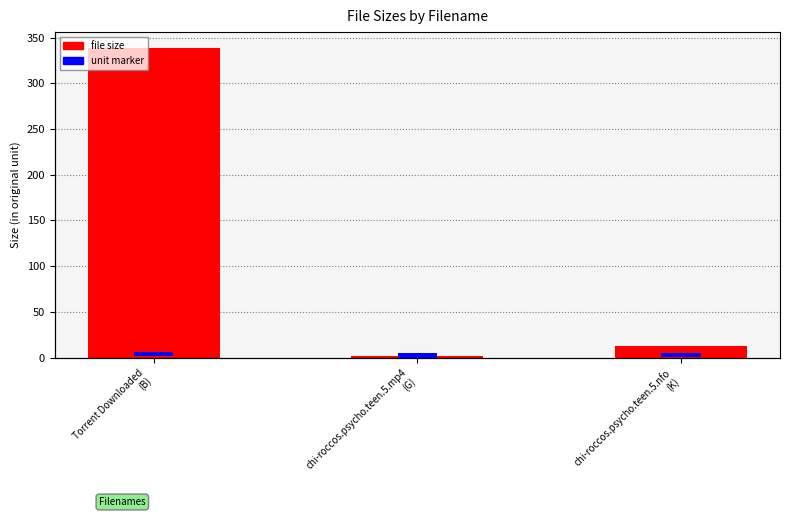

List the series in order of their overall mean, lowest first.

unit marker, Size (raw unit)